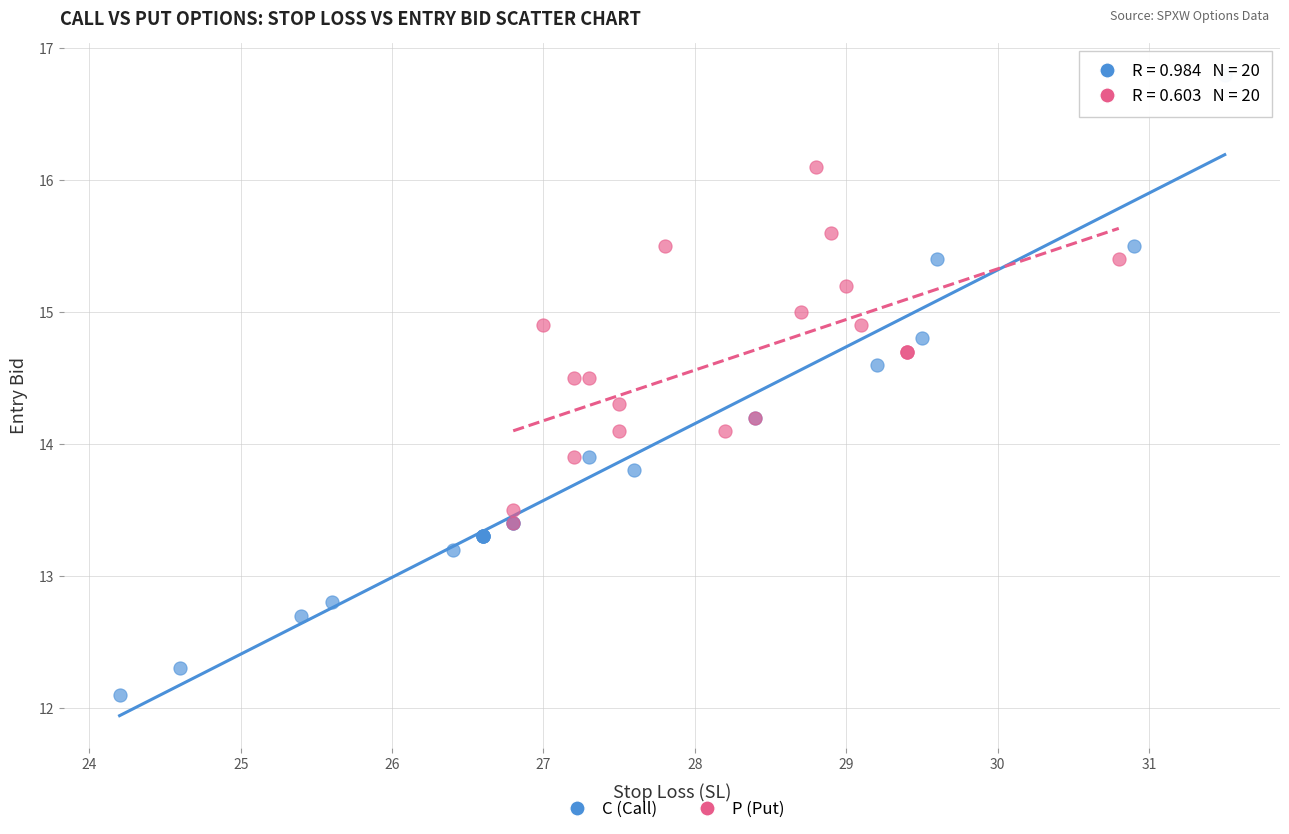

Which series contains the lowest Y value?

C (Call)